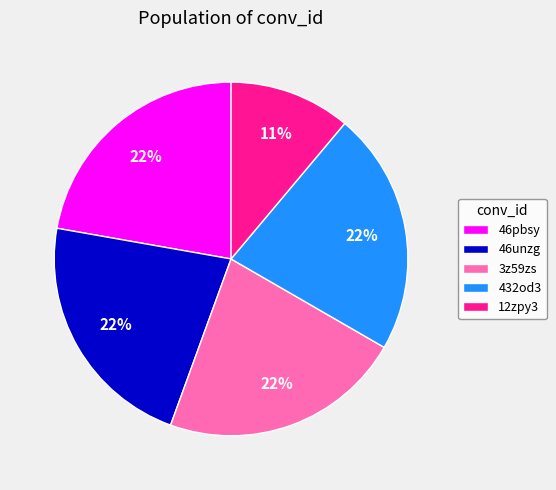

Do 46unzg and 3z59zs together represent more than half of the pie?

No